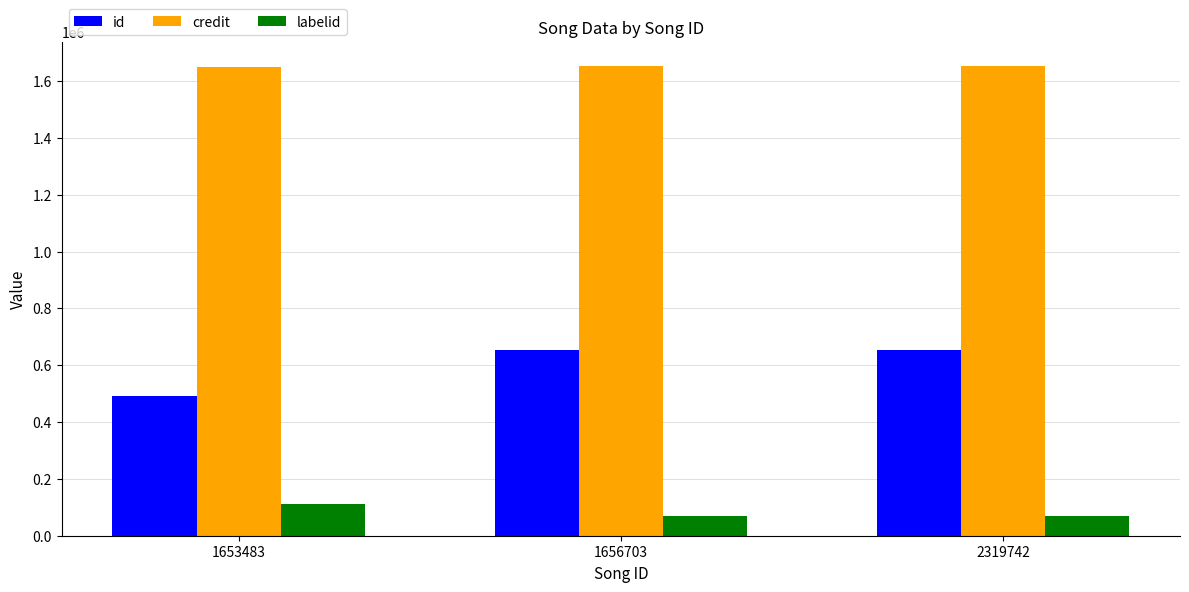

What is the highest value of the id series?

652106